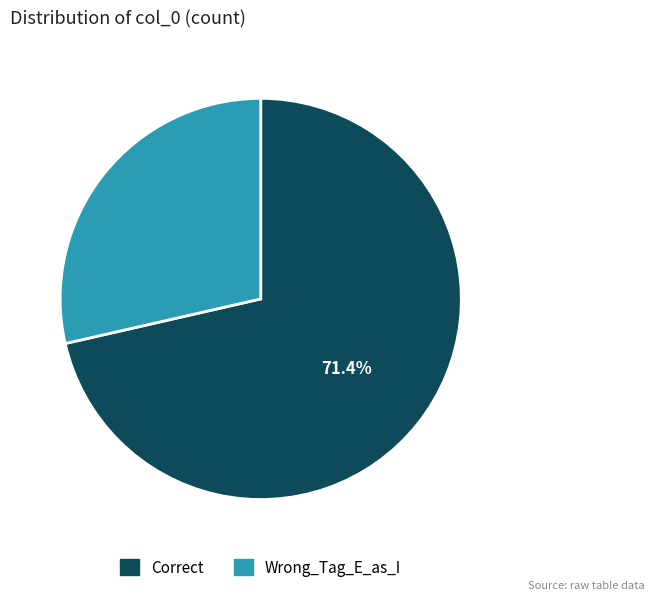

Is the sum of Correct and Wrong_Tag_E_as_I greater than half?

Yes